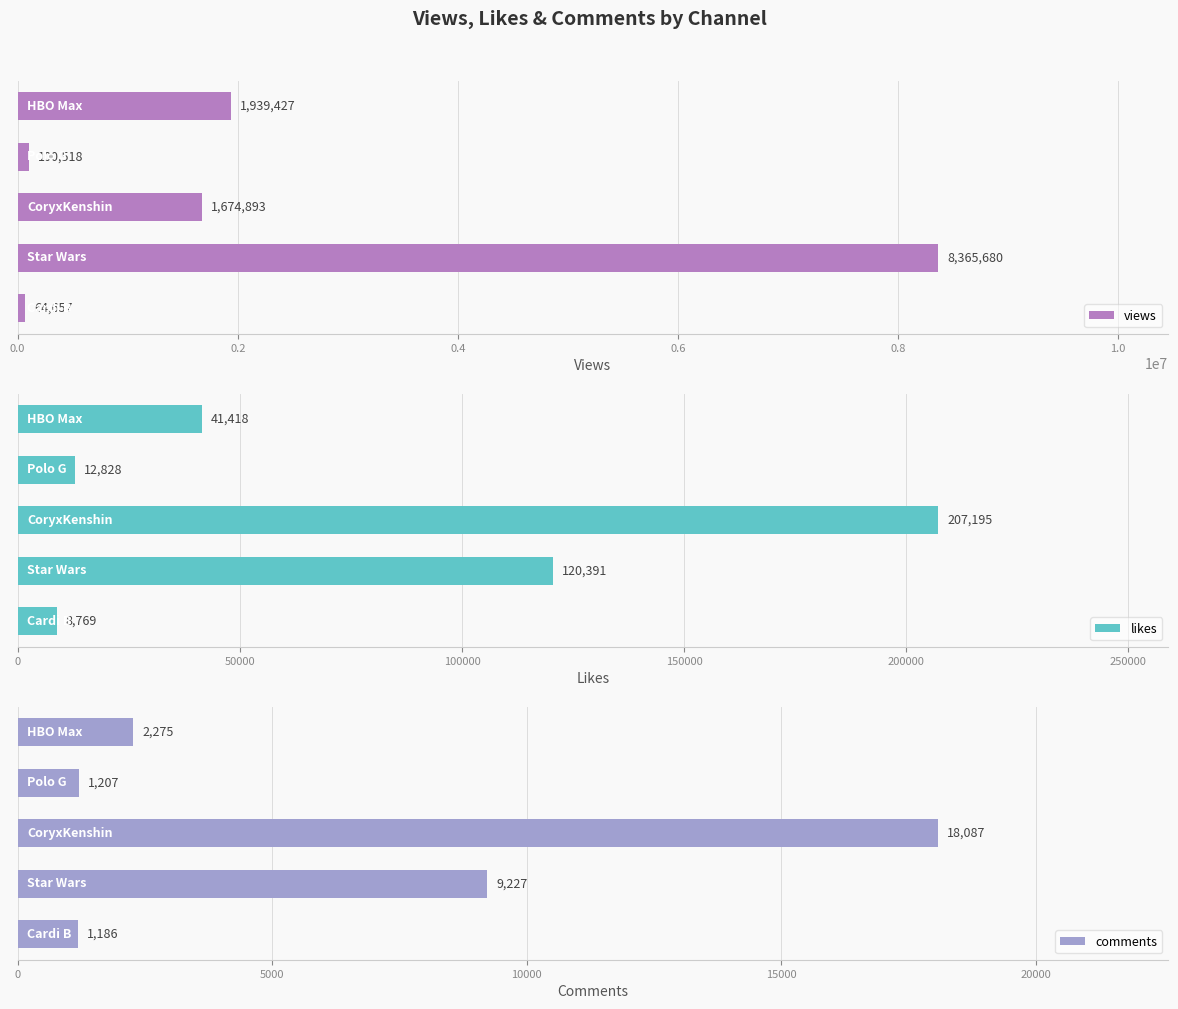

Between 0.0 and 0.2, which series saw the biggest shift?

views